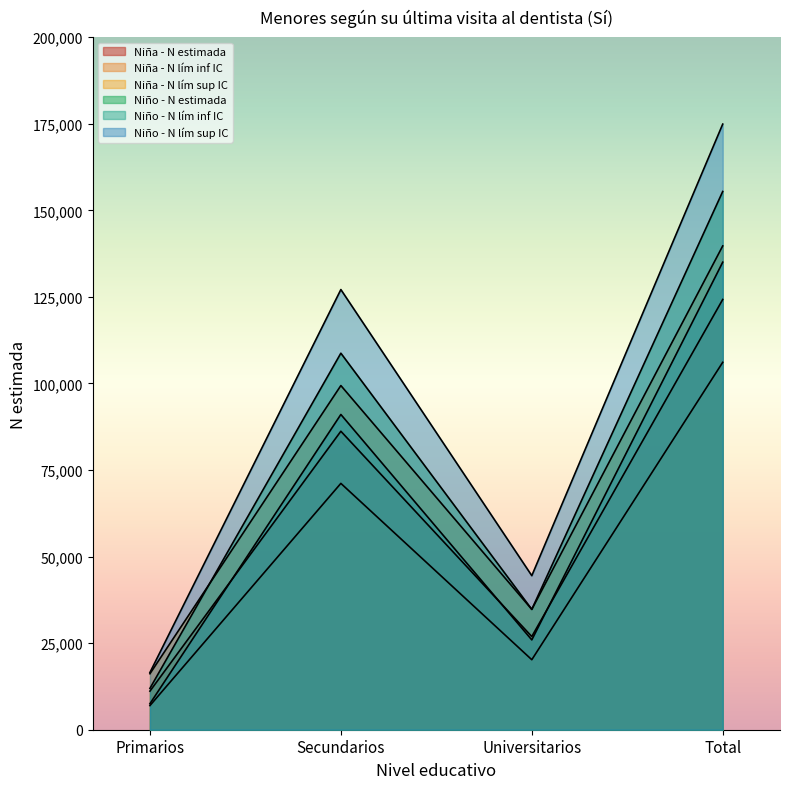

True or false: Niña - N lím sup IC has more than 0 interior local peaks.

True